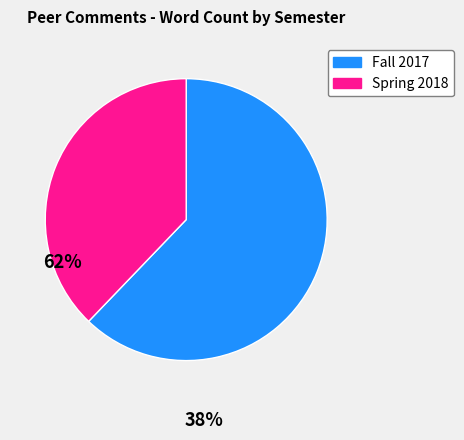

How many slices are in this pie chart?

2